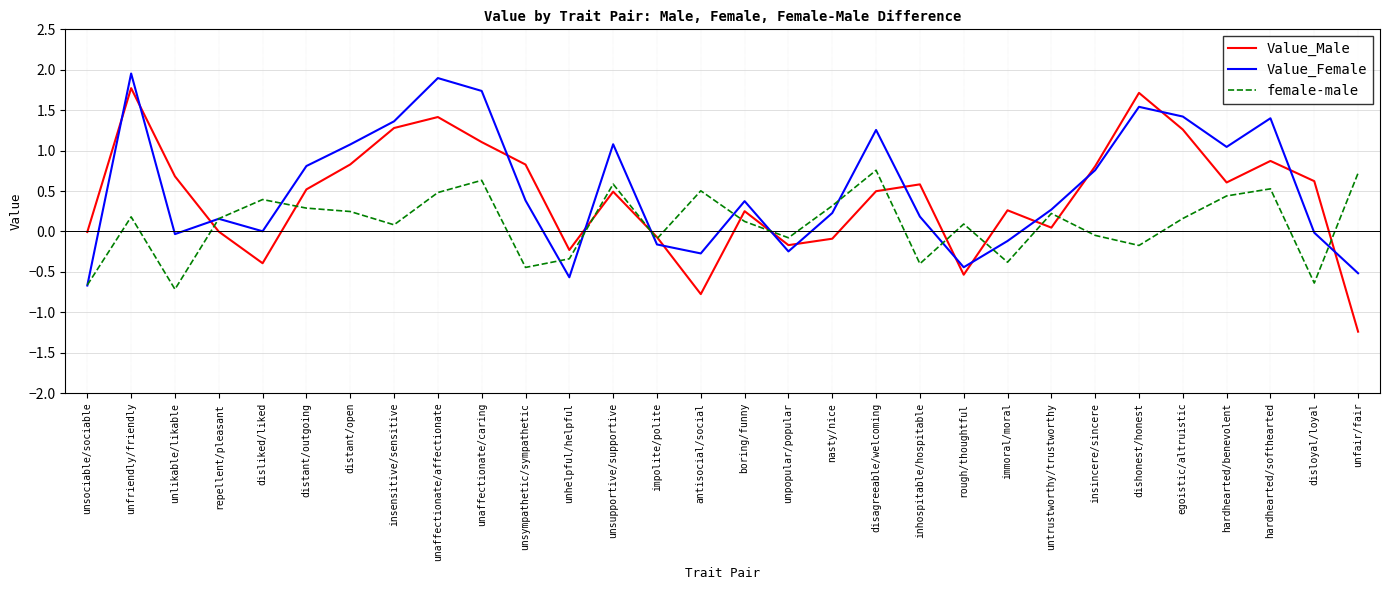

True or false: Value_Female has more than 2 points higher than both neighbors.

True